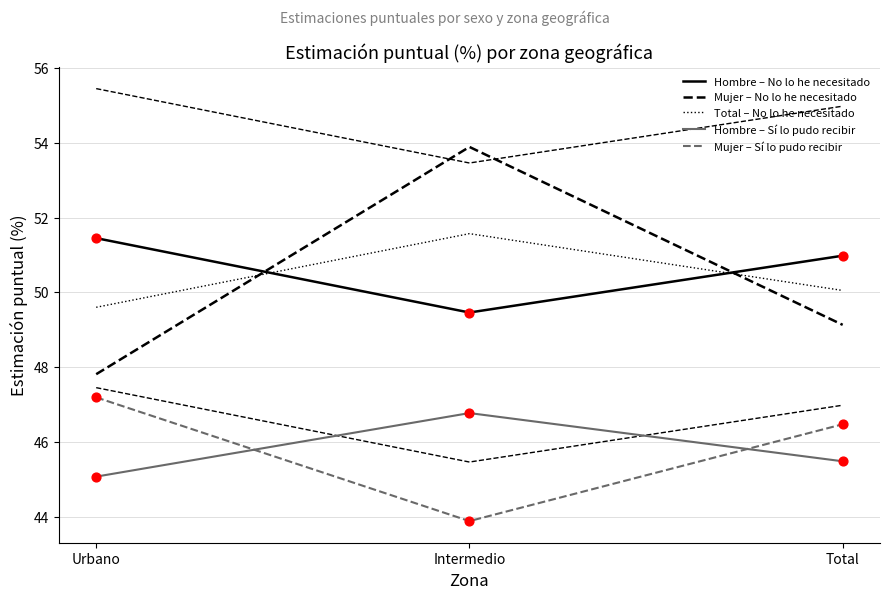

At how many categories does at least one series exceed 46?

3